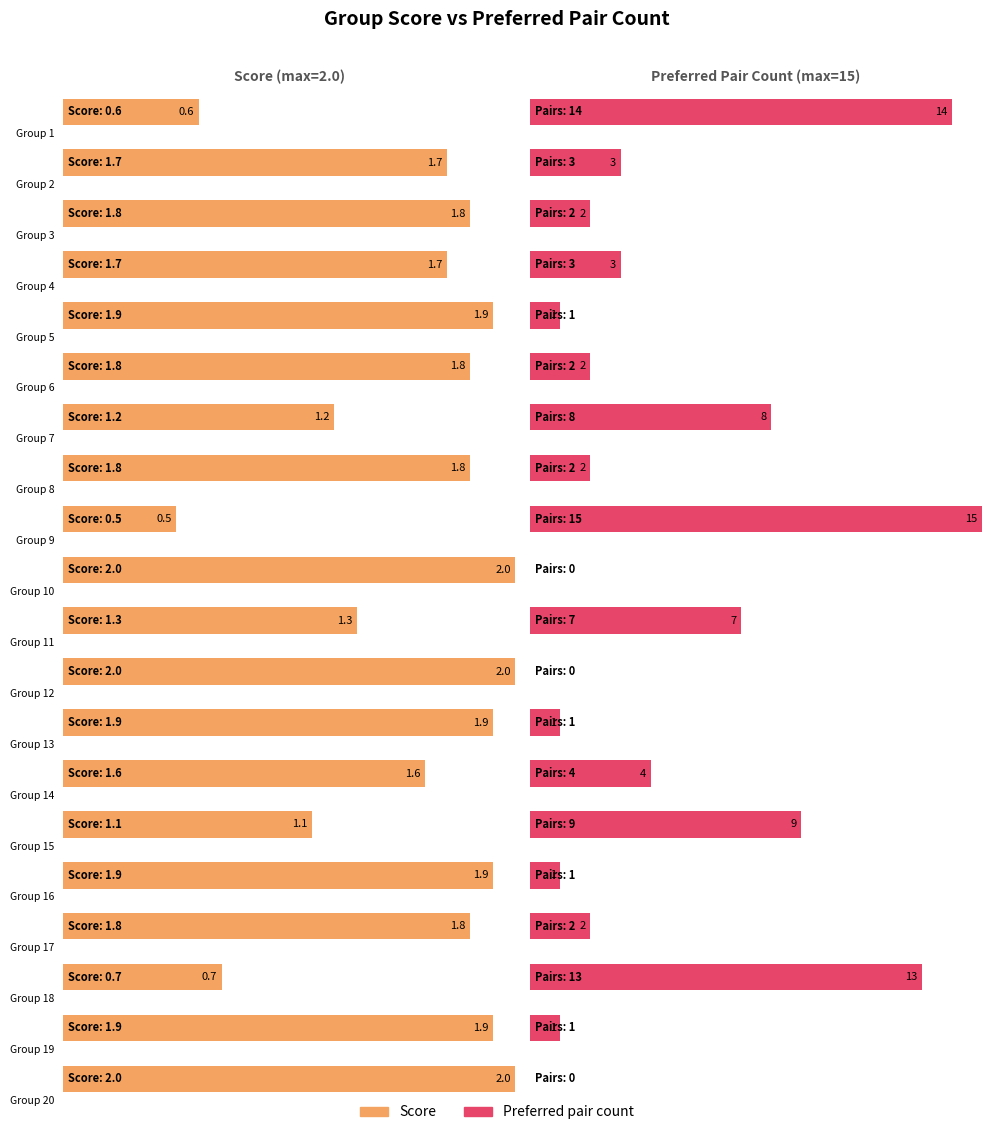

What is the label of the 10th bar from the right?

Group 17